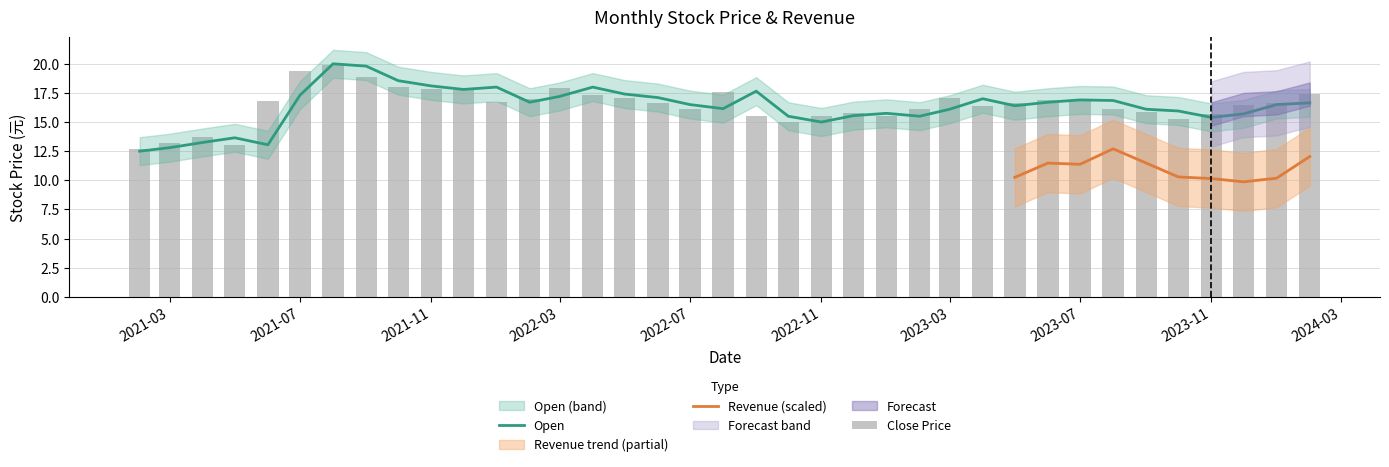

How many data points does each series have?

37